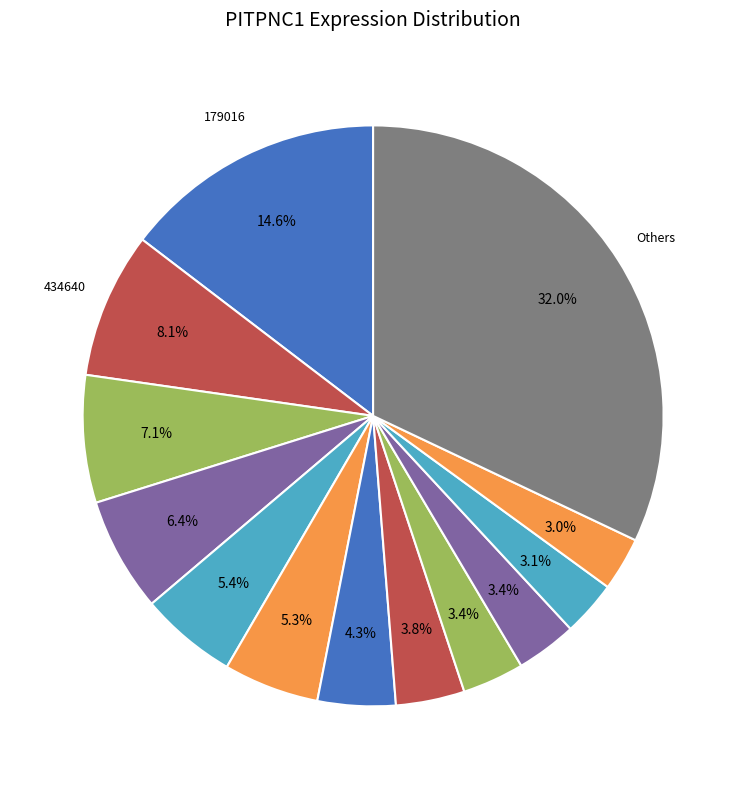

Which slice is the largest?

179016